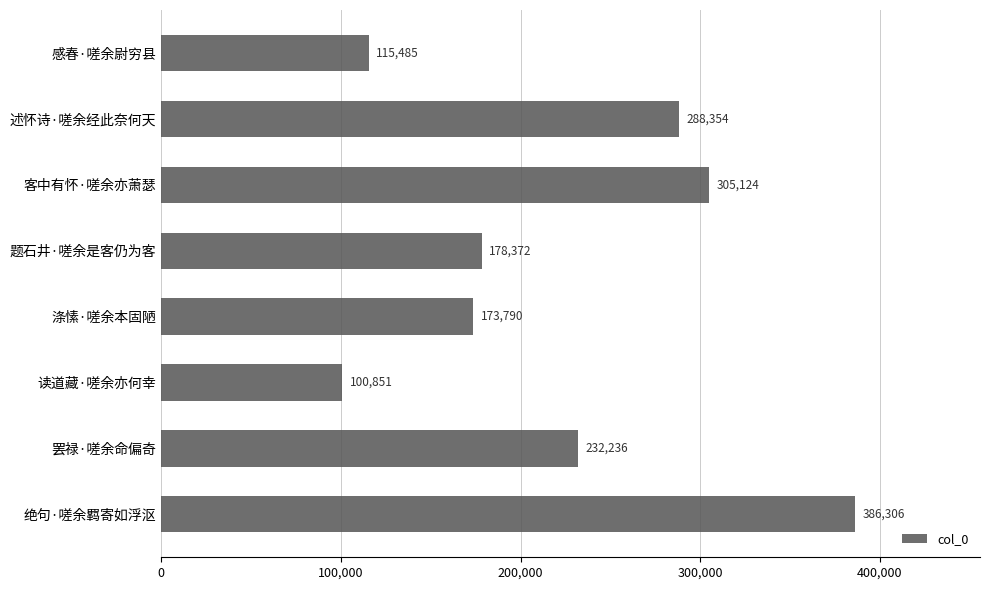

Reading top to bottom, transcribe all the data shown in this chart.

115485	288354	305124	178372	173790	100851	232236	386306